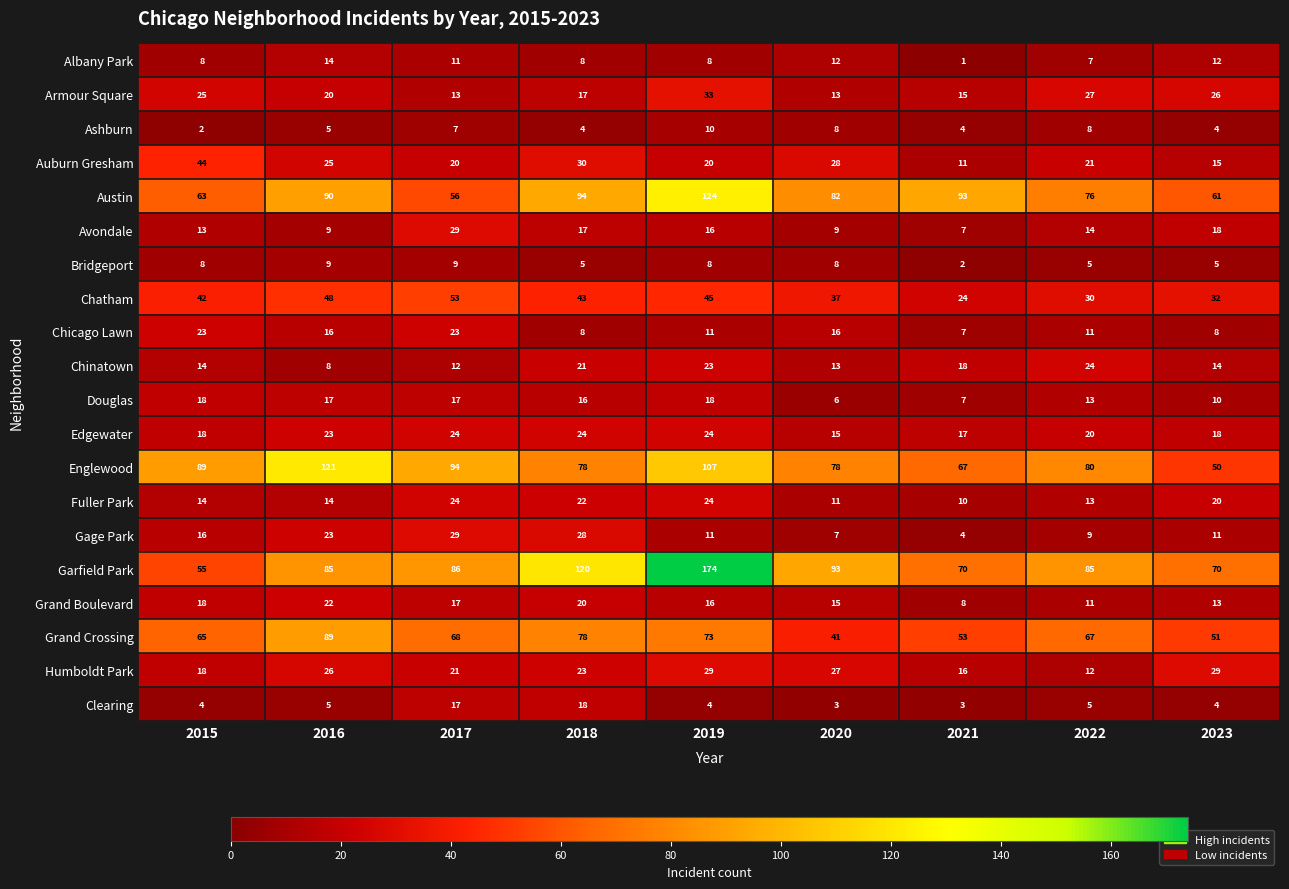

Is it true that Chicago Lawn equals 8 at 2018?

True